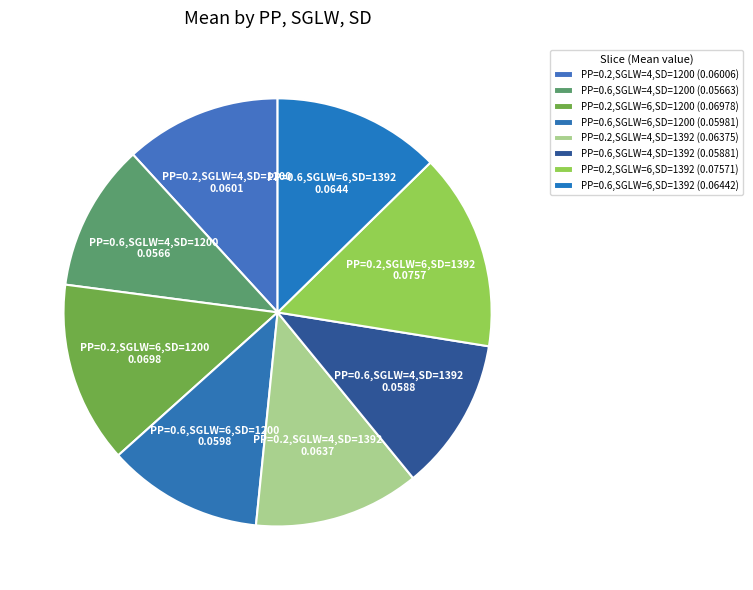

Is PP=0.6,SGLW=6,SD=1392 the majority of the pie?

No